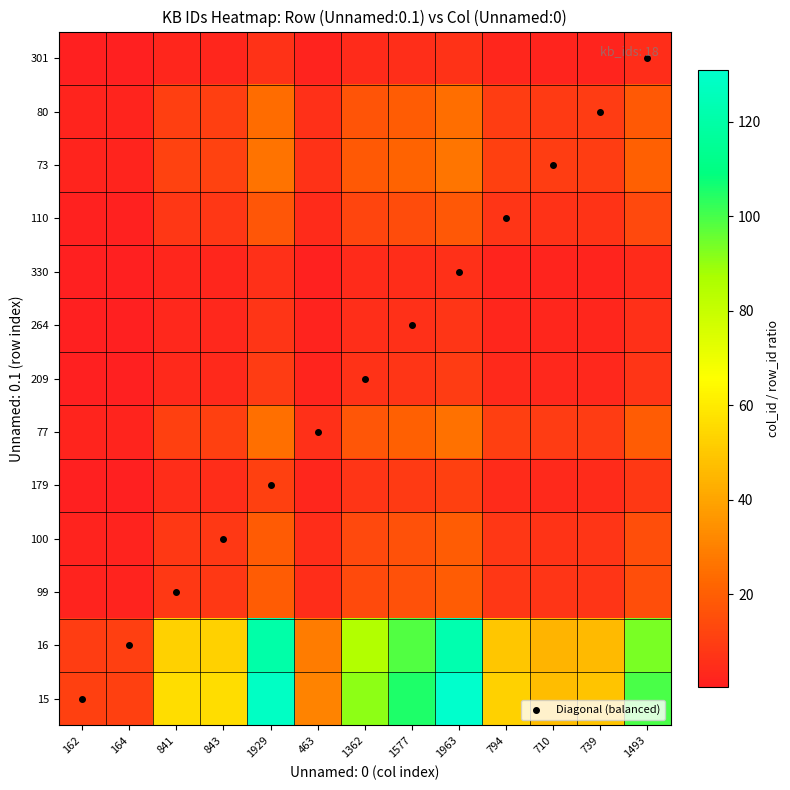

Between 710 and 463, which is larger?

710